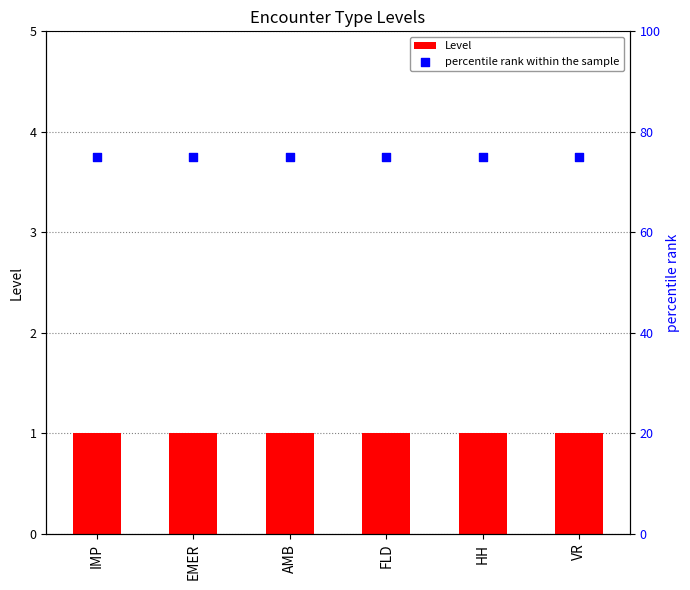

Which series has the largest total across all categories?

percentile rank within the sample